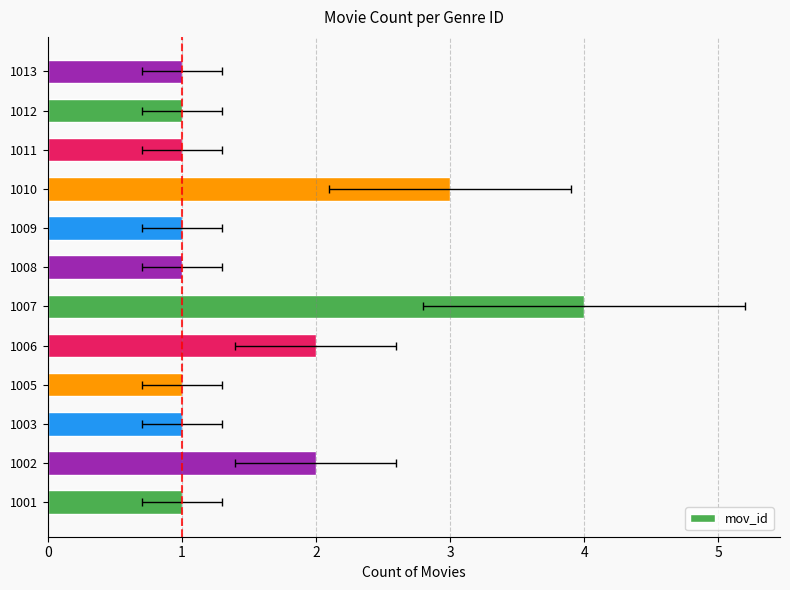

What is the change in value from 1006 to 1007?

+2